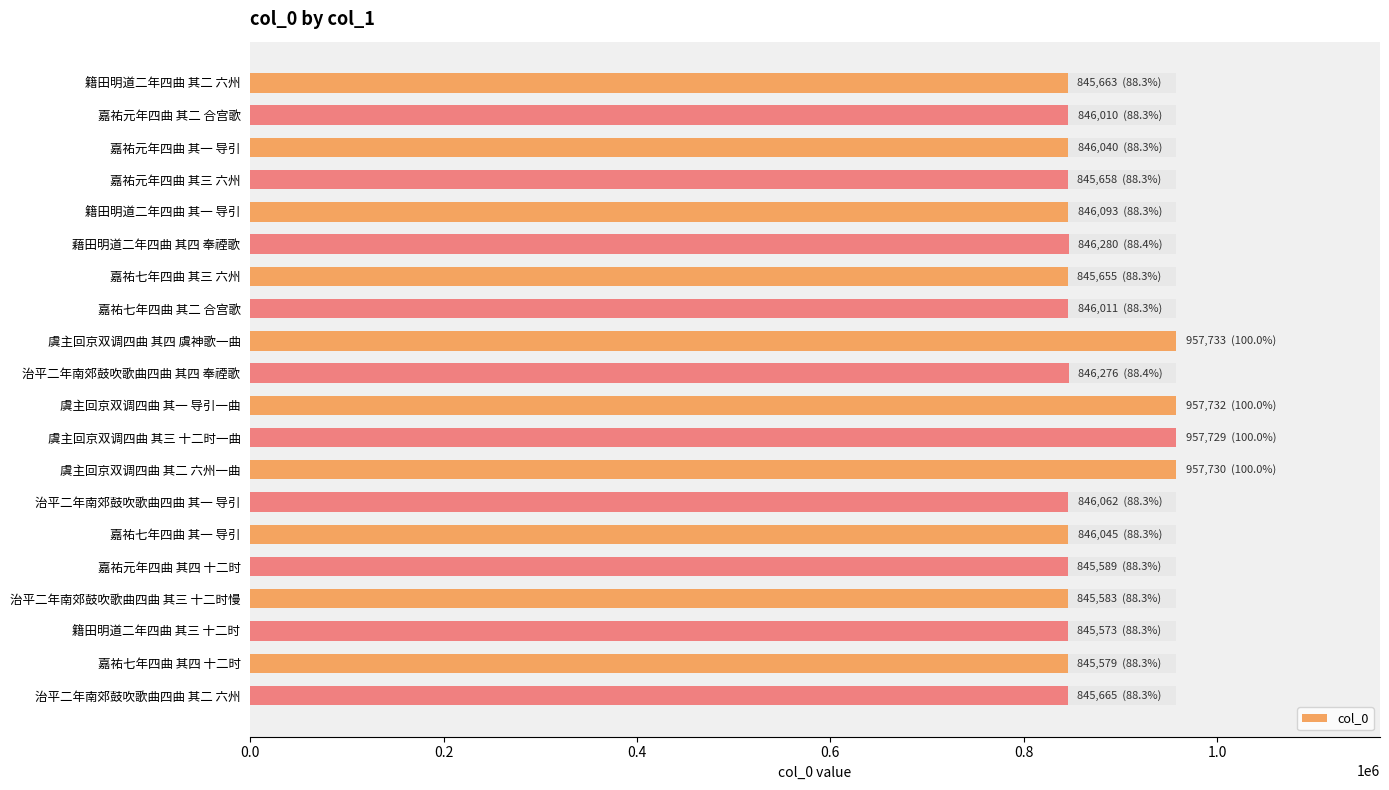

What is the approximate value at 治平二年南郊鼓吹歌曲四曲 其三 十二时慢, to the nearest 10?

845580